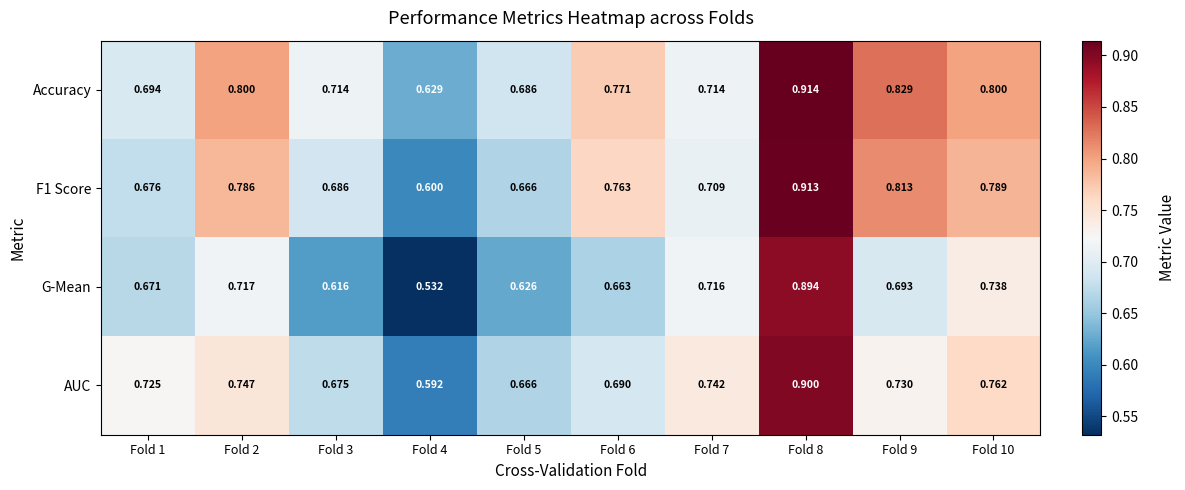

Which series has the largest range (max minus min)?

G-Mean